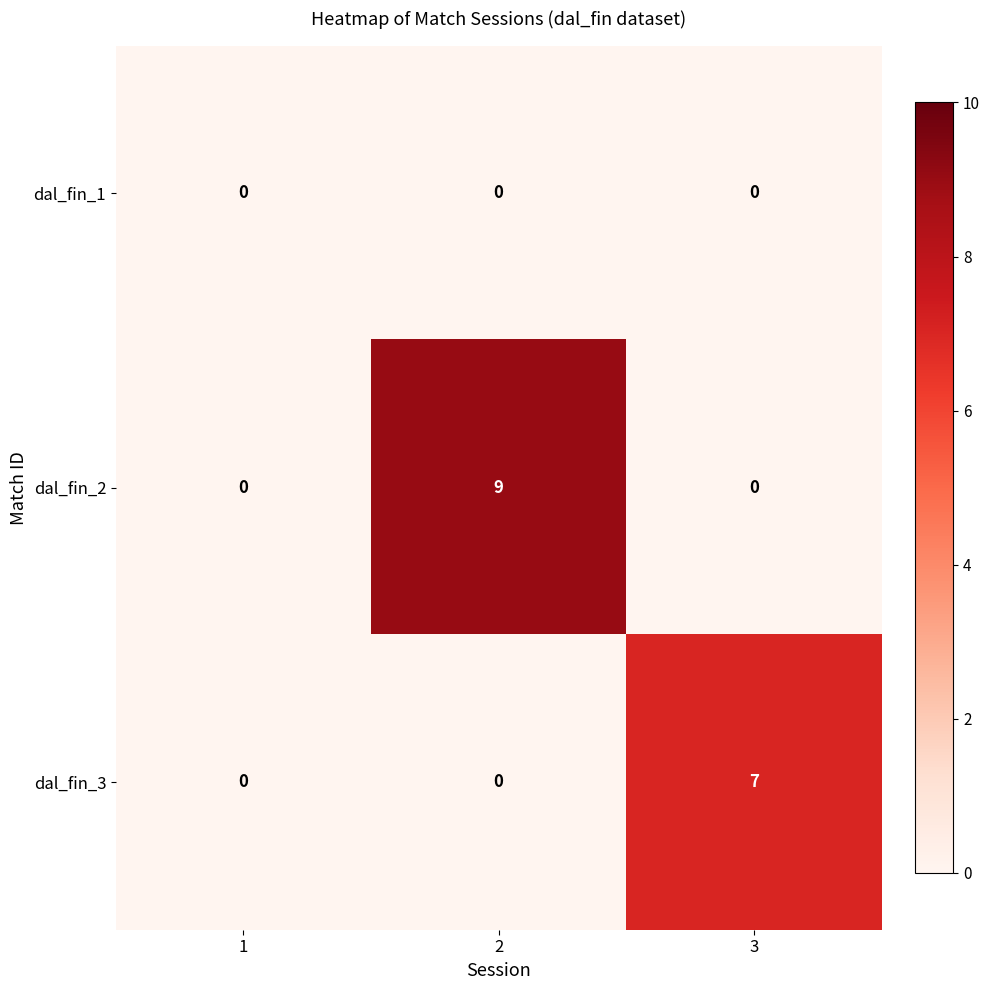

Is it true that dal_fin_2 equals 0 at 3?

True